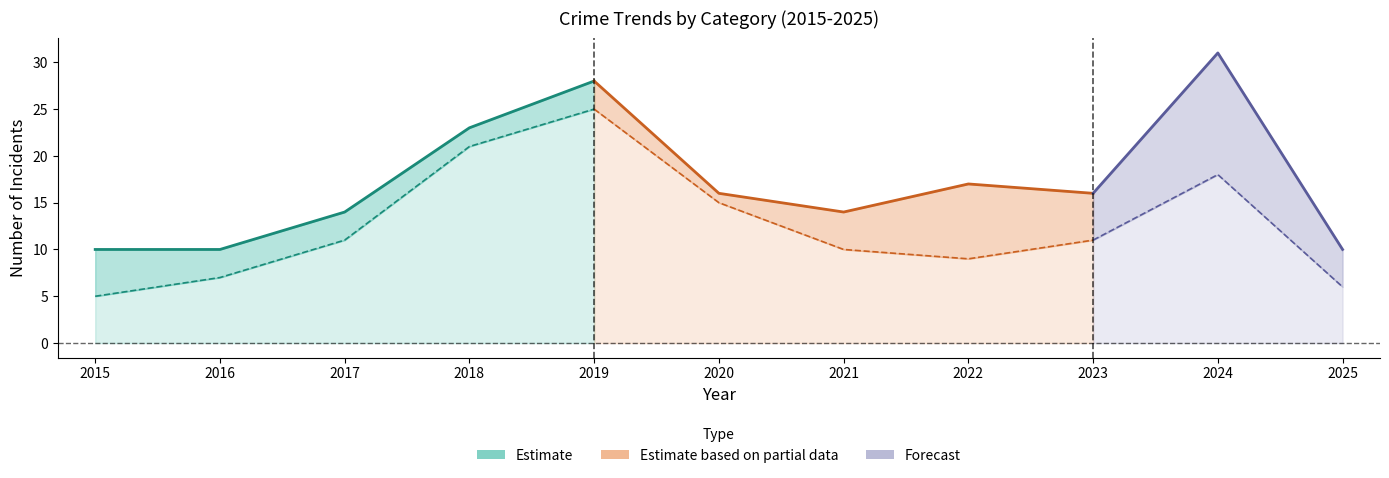

What is the total value across all series at 2023?

32